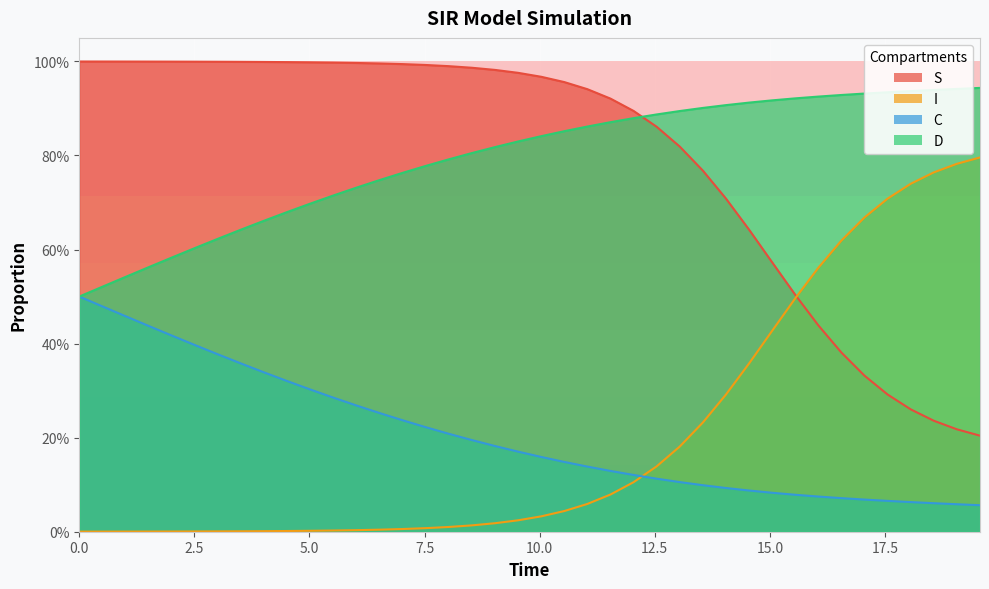

What is the average value of the I series?

0.2